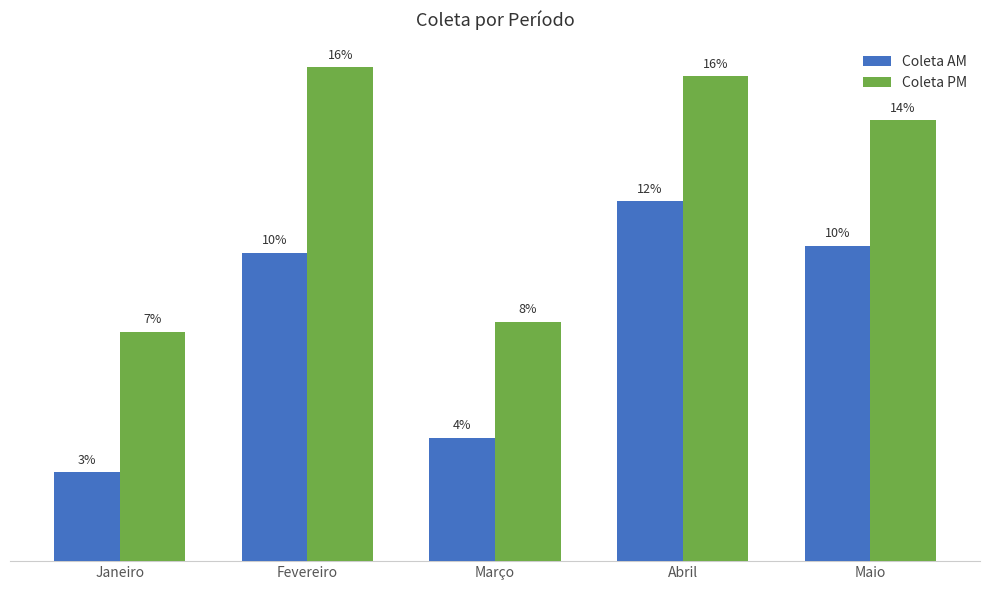

Does the chart contain any negative values?

No